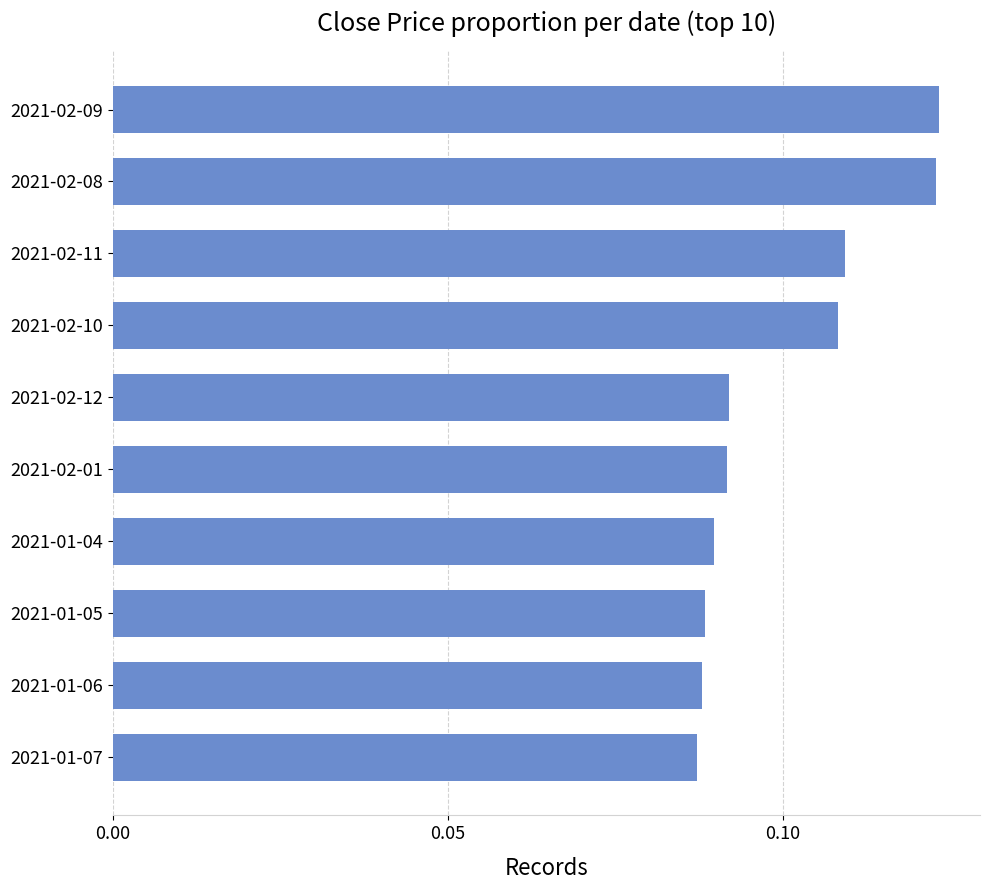

What position from the bottom is 2021-02-10?

7